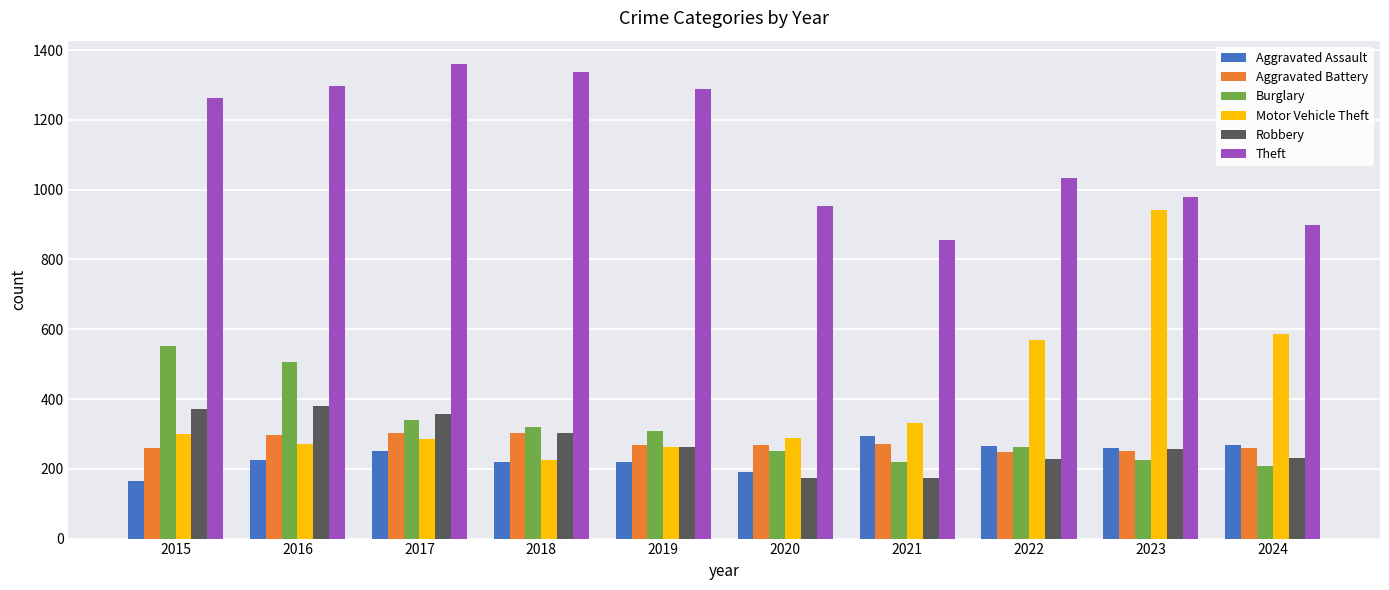

At how many categories does at least one series exceed 658?

10